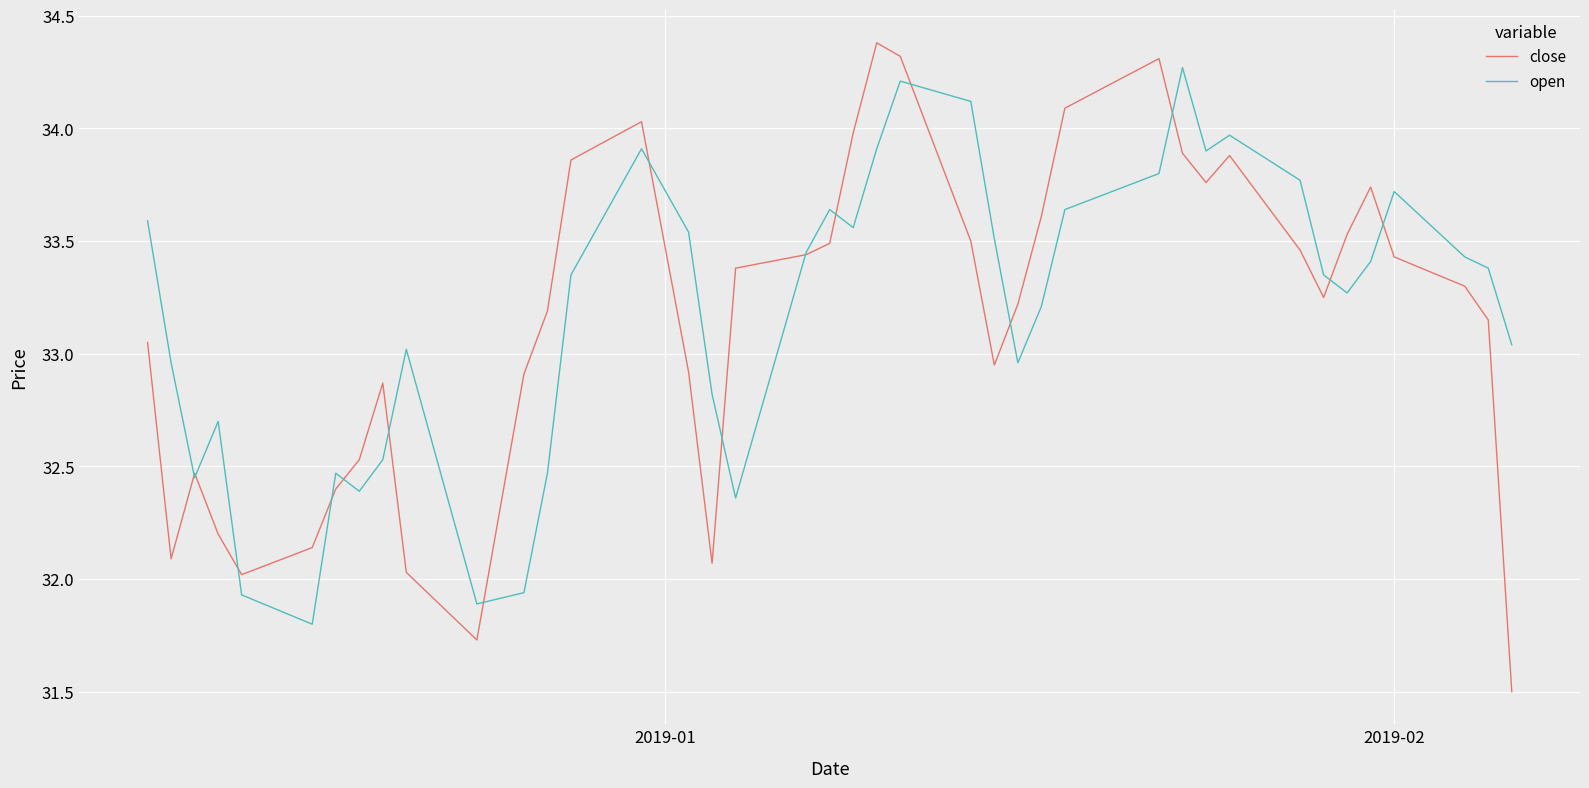

What is the smallest value displayed?

31.5